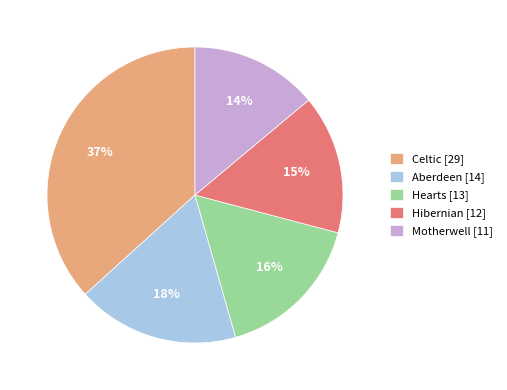

To the nearest percent, what percentage of the pie is Hearts?

16%